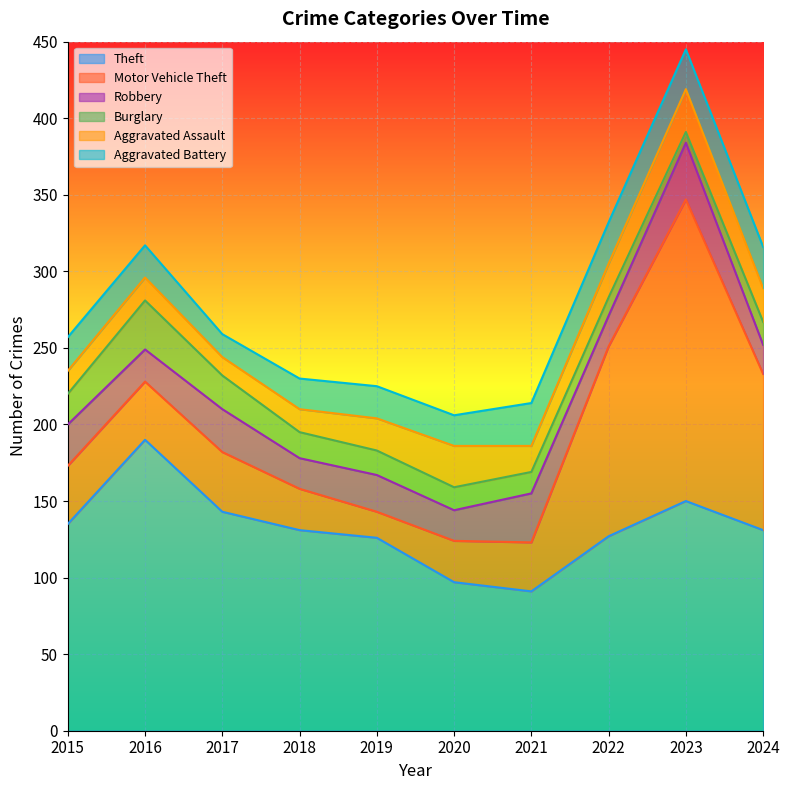

Where is the first local minimum for Burglary?

2023